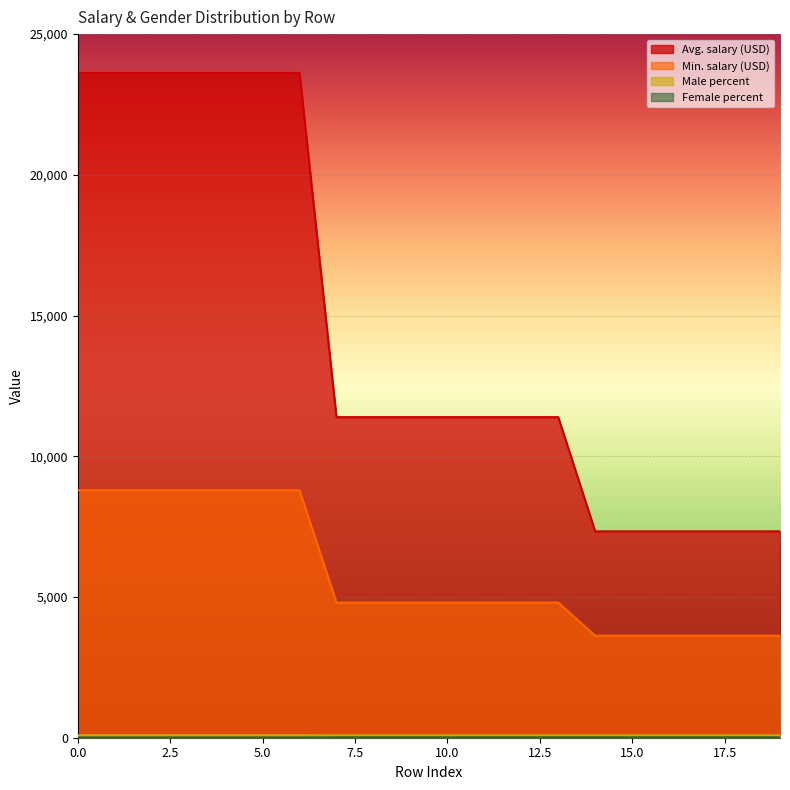

True or false: Avg. salary (USD) and Female percent cross at least once.

False